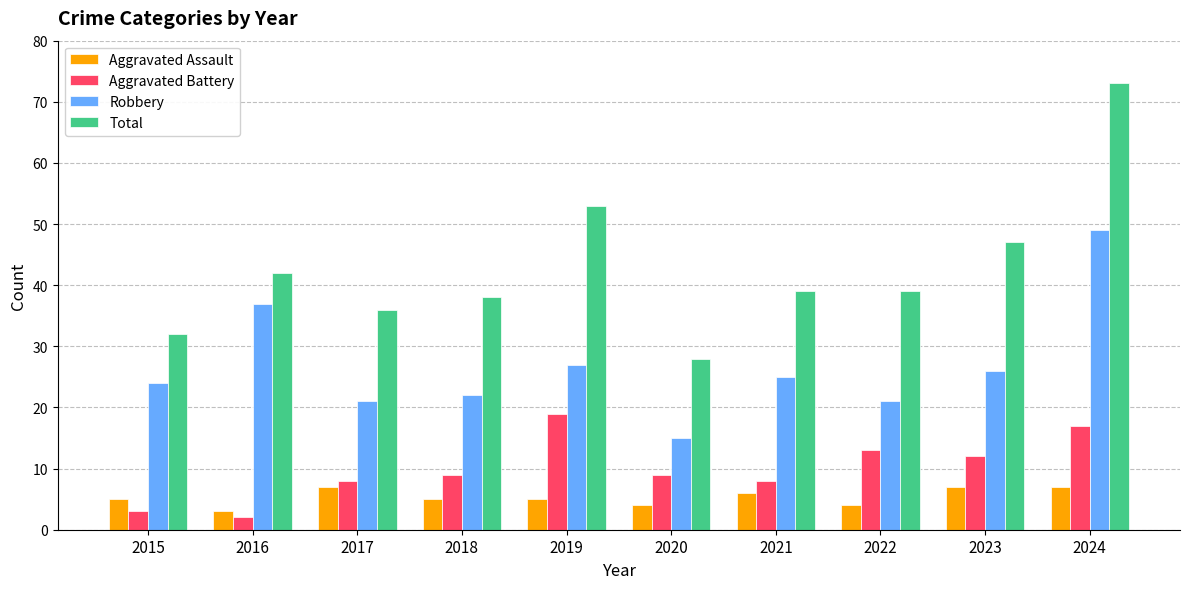

What is the approximate value of Total at 2020?

28